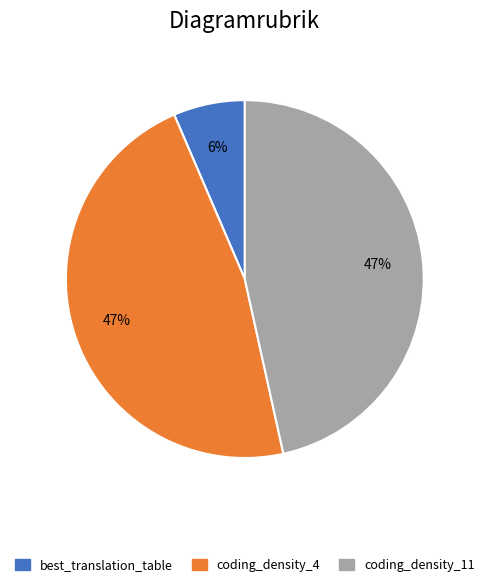

Which category has the smallest portion of the pie?

best_translation_table